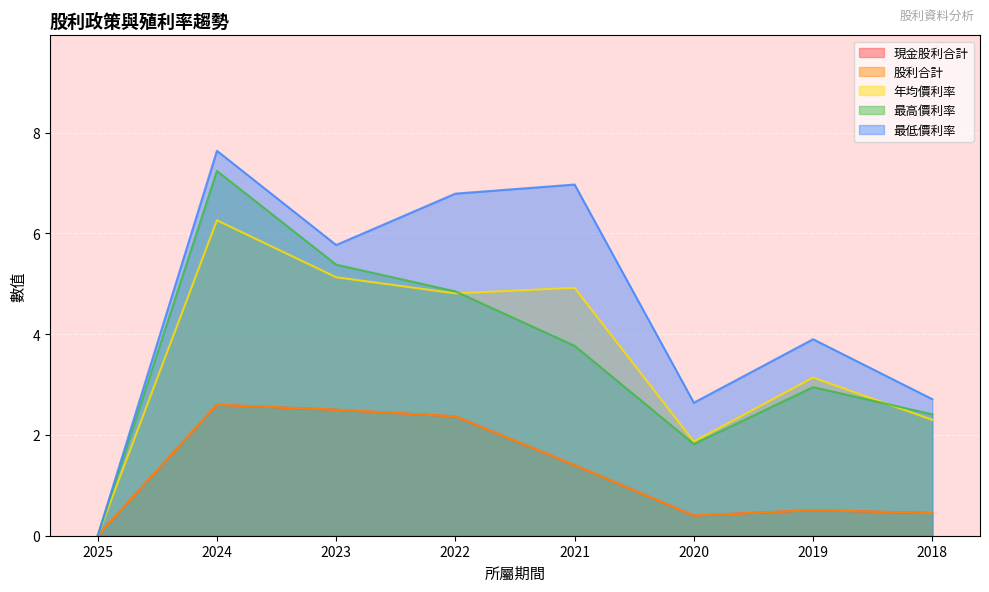

List the labels in order of 現金股利合計 value, largest first.

2024, 2023, 2022, 2021, 2019, 2018, 2020, 2025